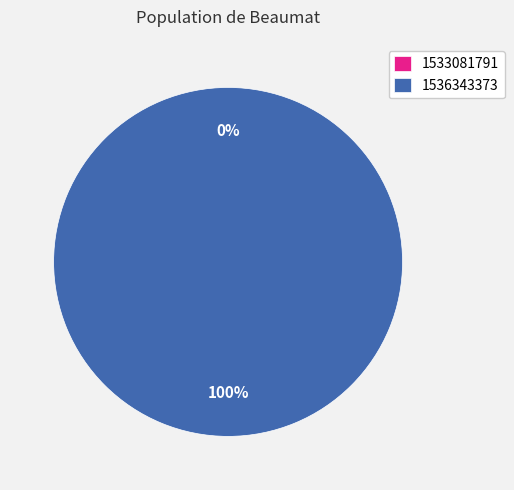

Combined, what portion of the pie is 1536343373 and 1533081791?

100.0%